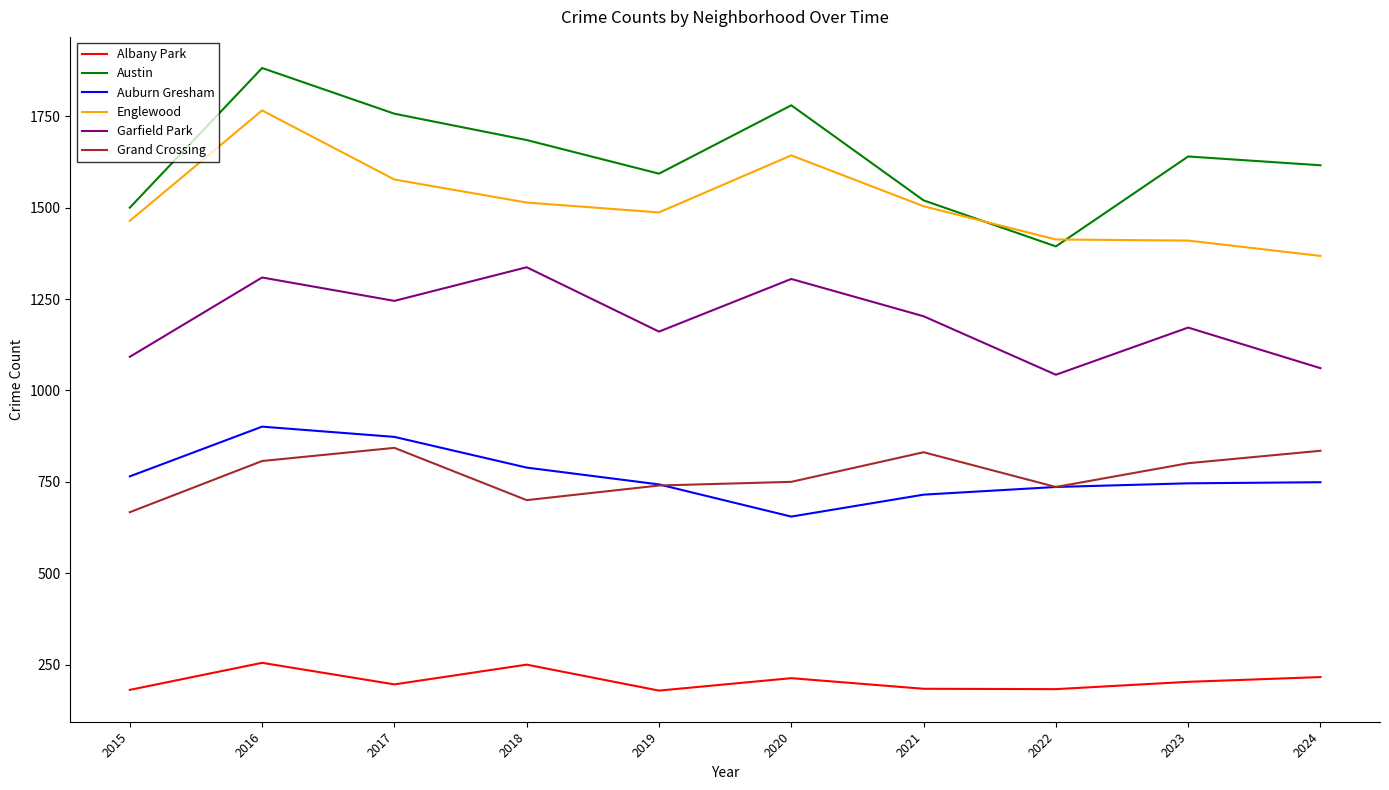

True or false: Albany Park and Austin intersect in this chart.

False